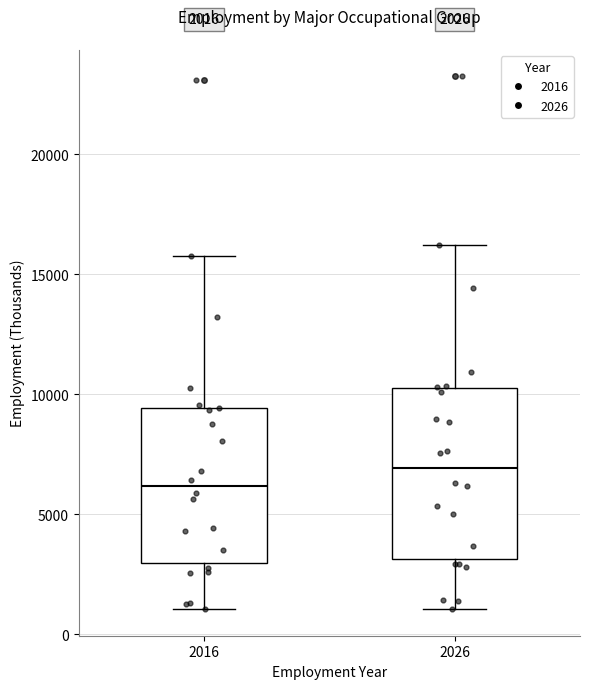

Which box has the highest median line?

2026